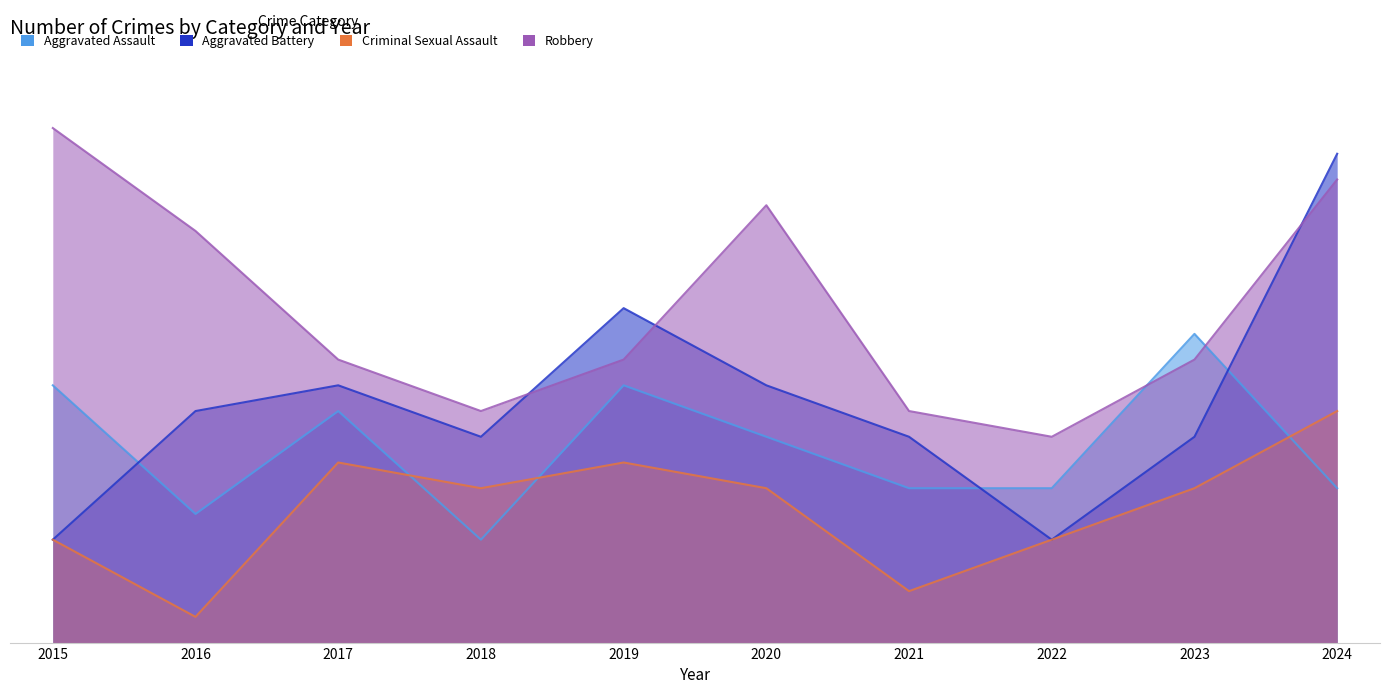

What is the approximate value of Aggravated Battery at 2016?

9